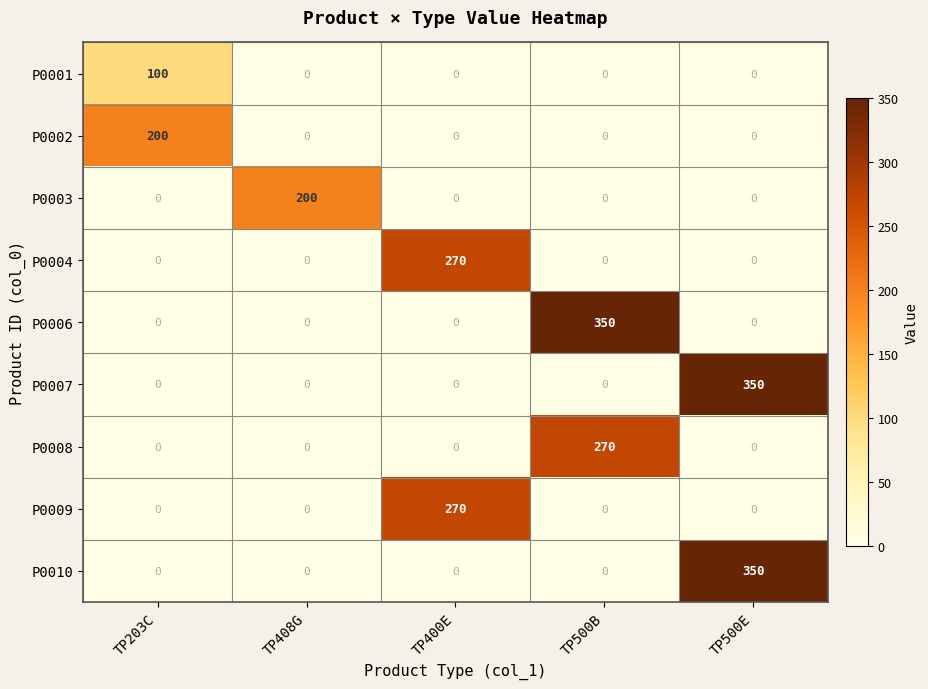

What is the difference between the highest and lowest values at TP400E?

270